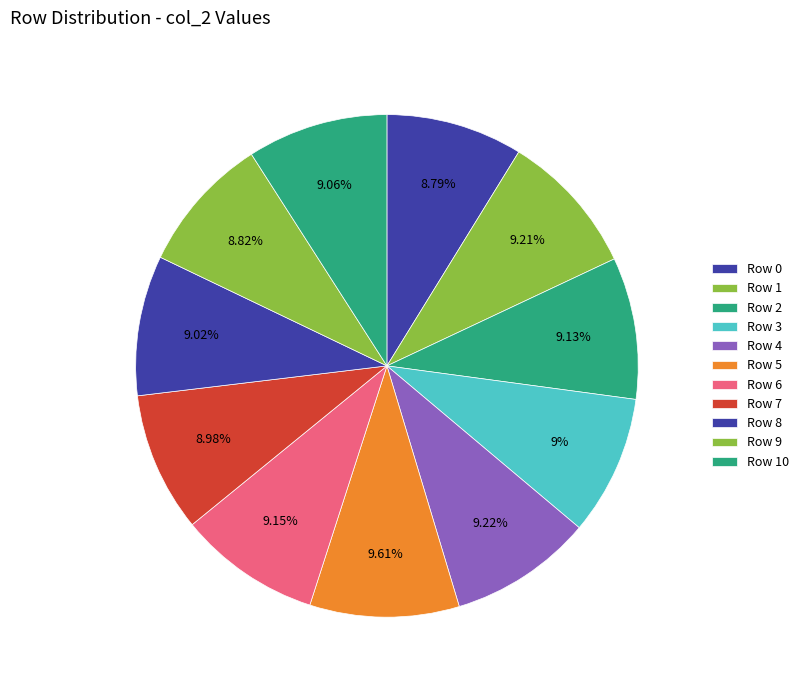

Which has a higher value, Row 3 or Row 5?

Row 5